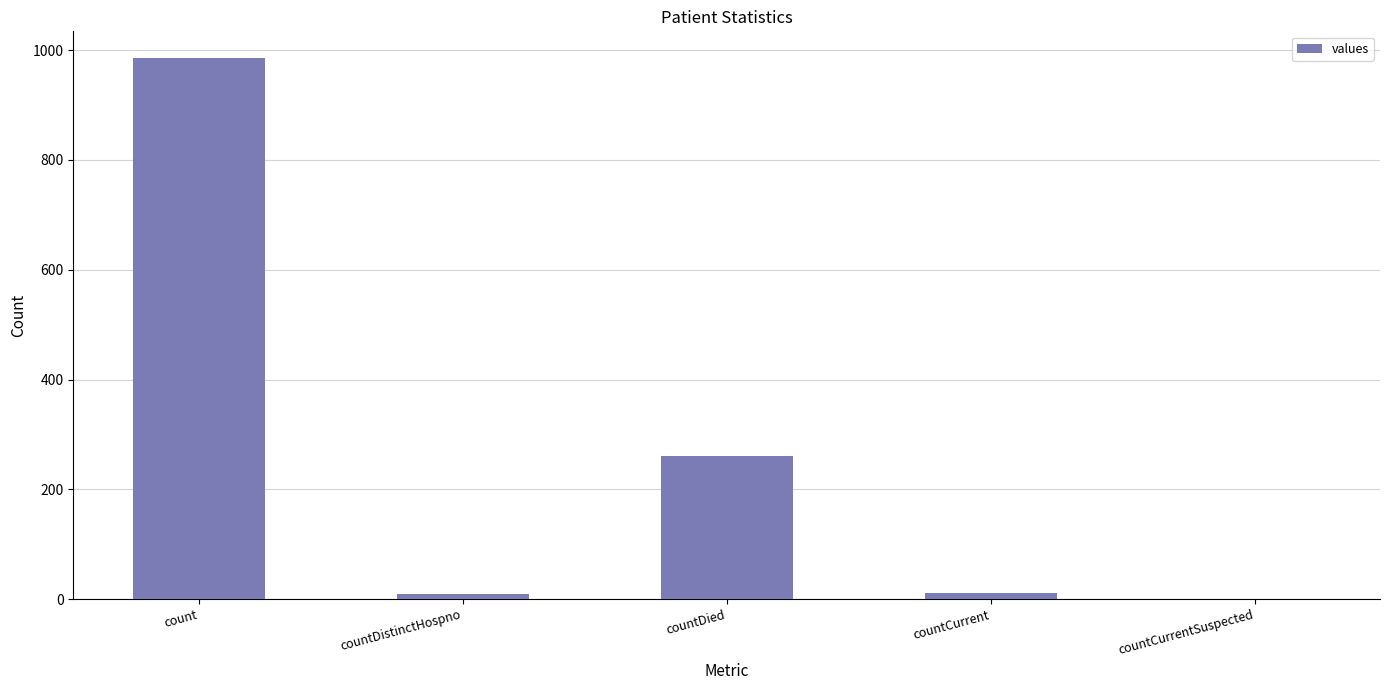

What is the greatest value displayed?

985